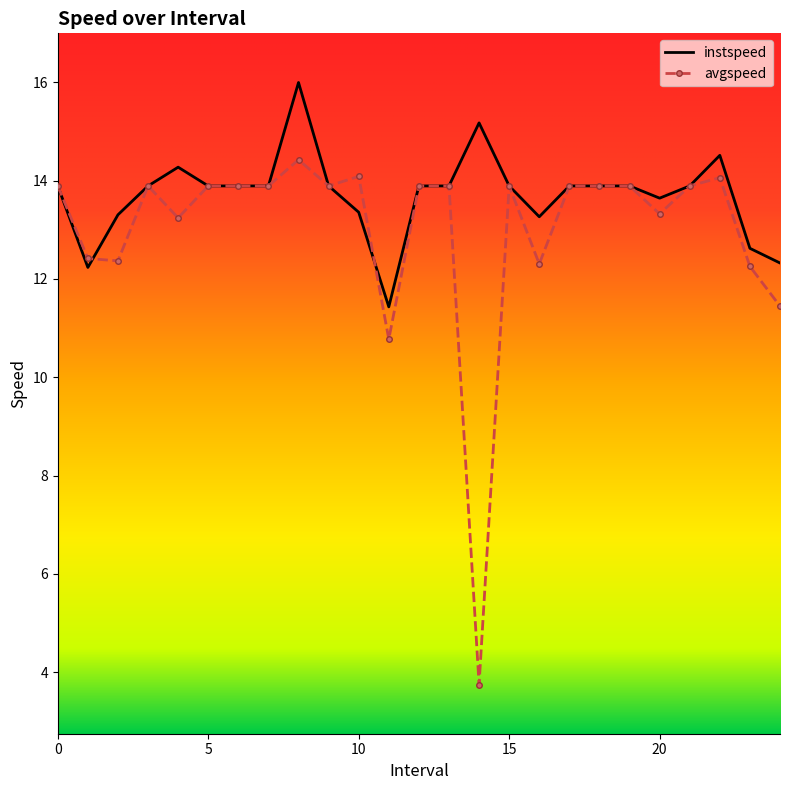

What are all the series names shown in the legend?

instspeed, avgspeed